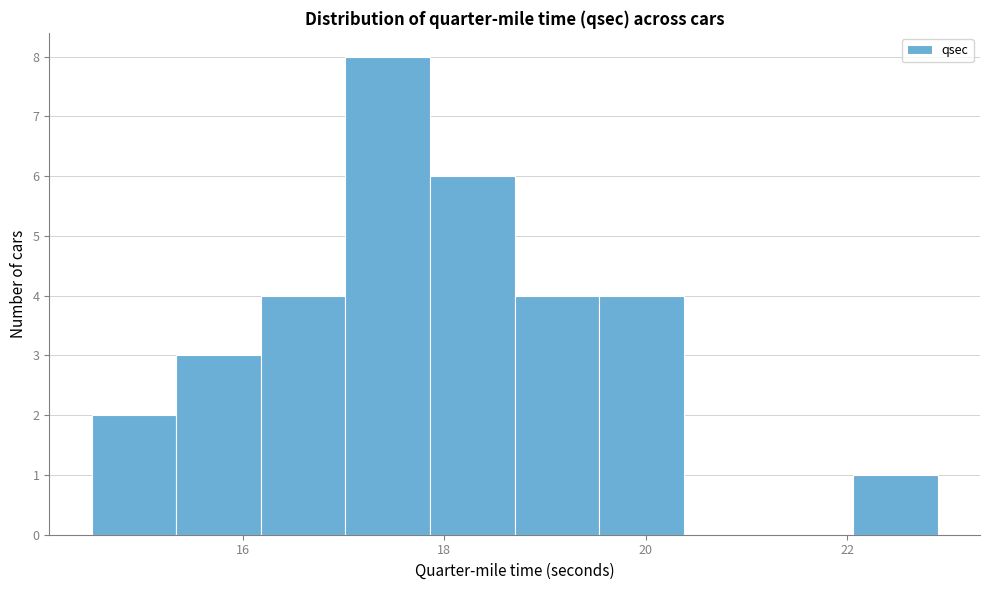

How tall is the bar that spans 17.86 to 18.70 on the x-axis? Neither the bar edges nor the heights are printed on the chart, so give them approximately, as read against the axes.

6